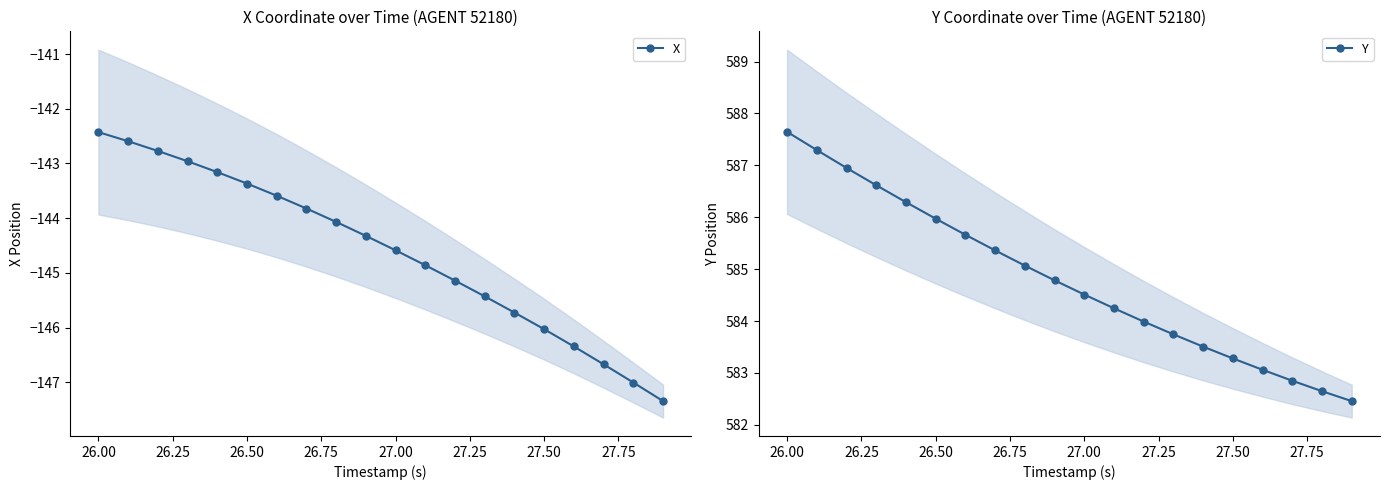

True or false: Y and X intersect in this chart.

False